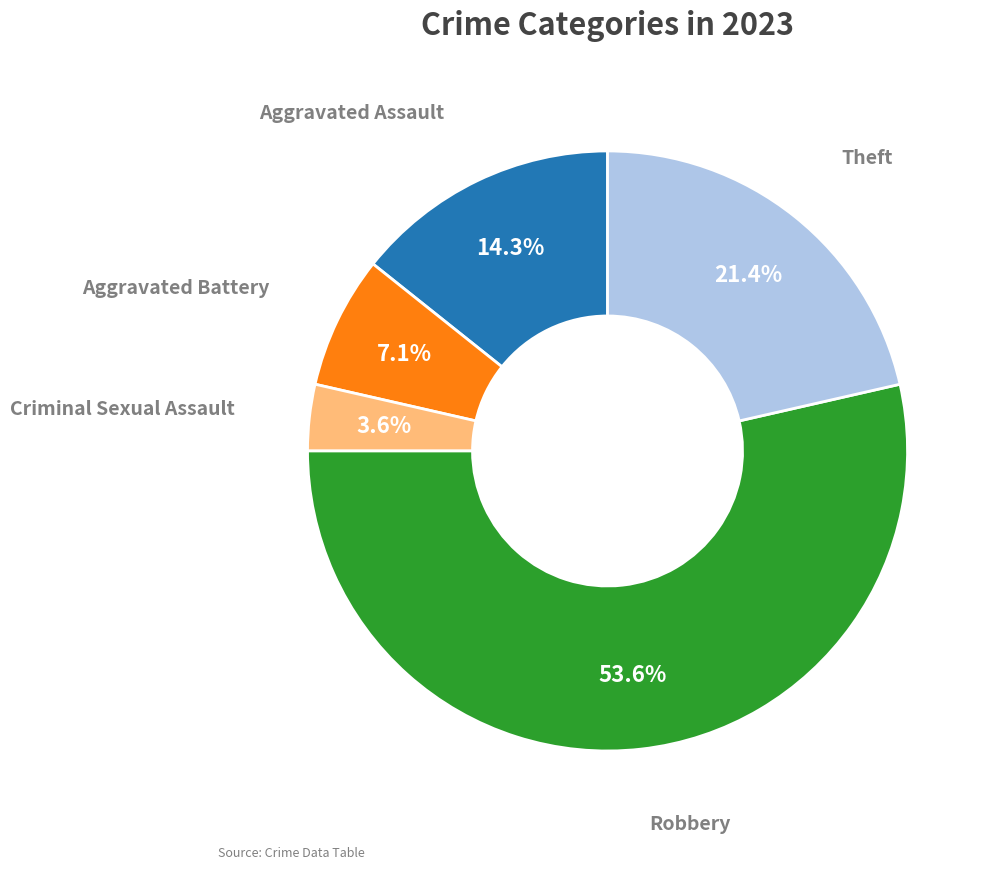

Is there a majority slice in this chart?

Yes